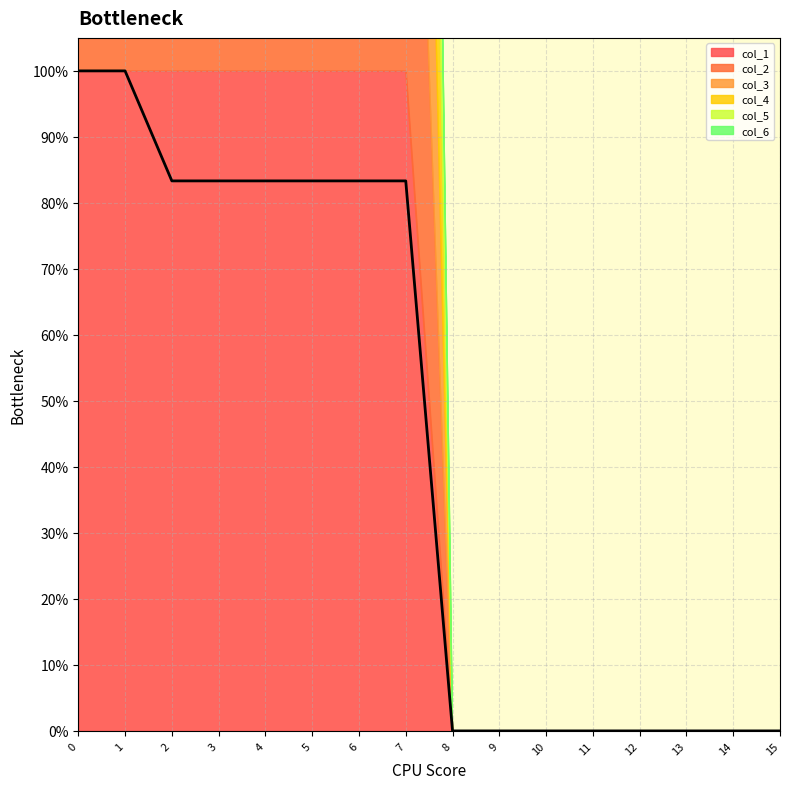

How many data points in col_1 are less than 1?

8